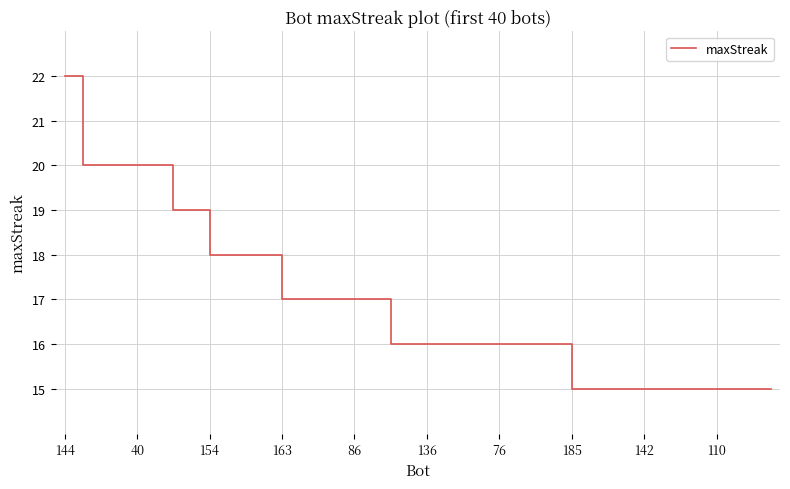

What is the maximum value shown in the chart?

22